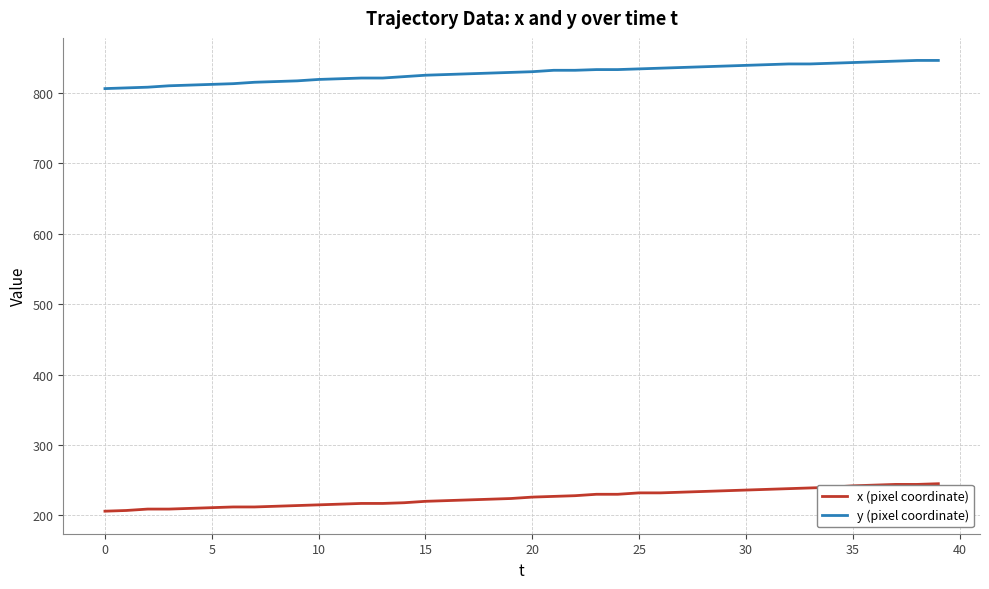

How many lines are shown in the chart?

2